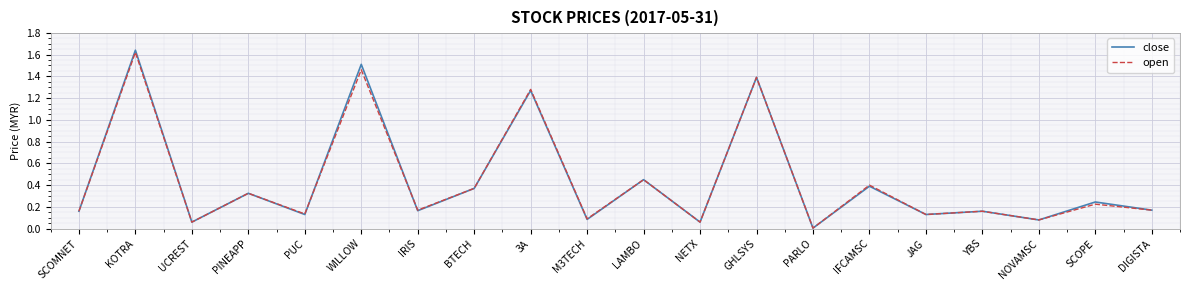

What is the total value across all series at BTECH?

0.7